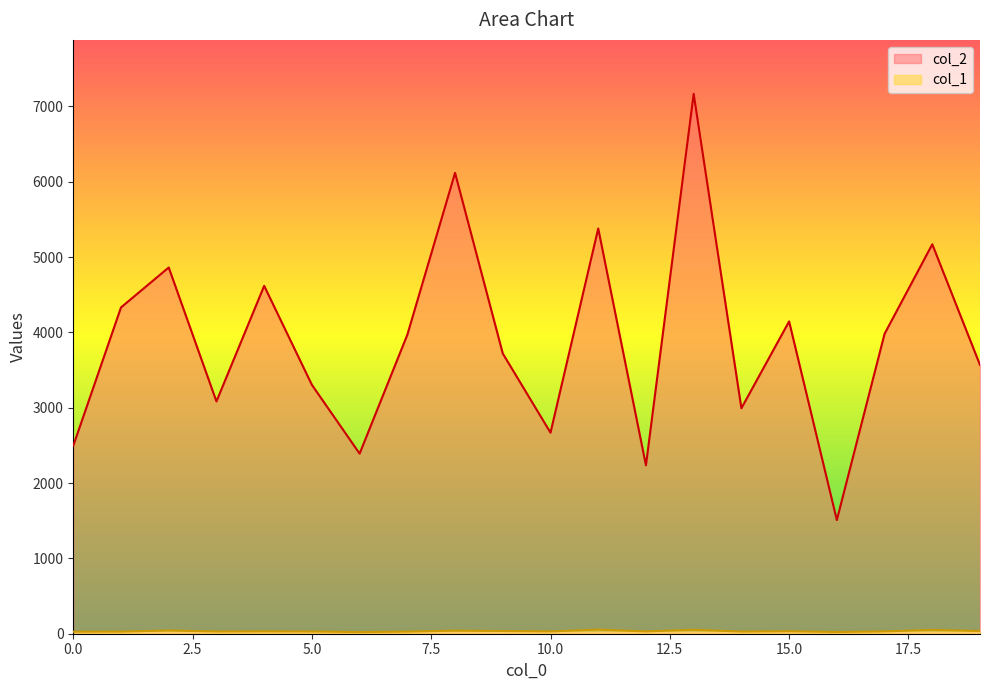

Which category has the lowest value in the col_1 series?

6